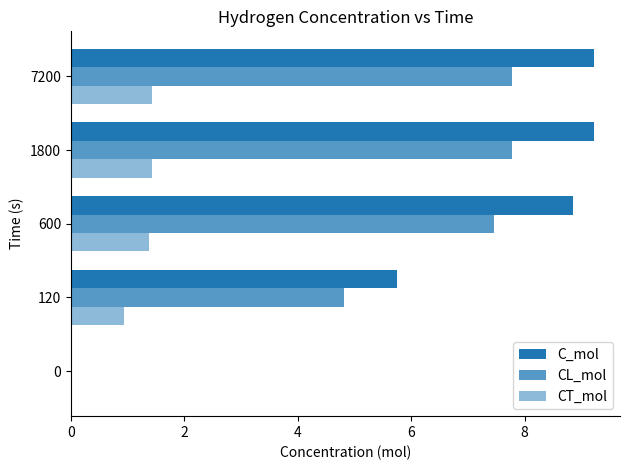

Count the number of data series in this chart.

3